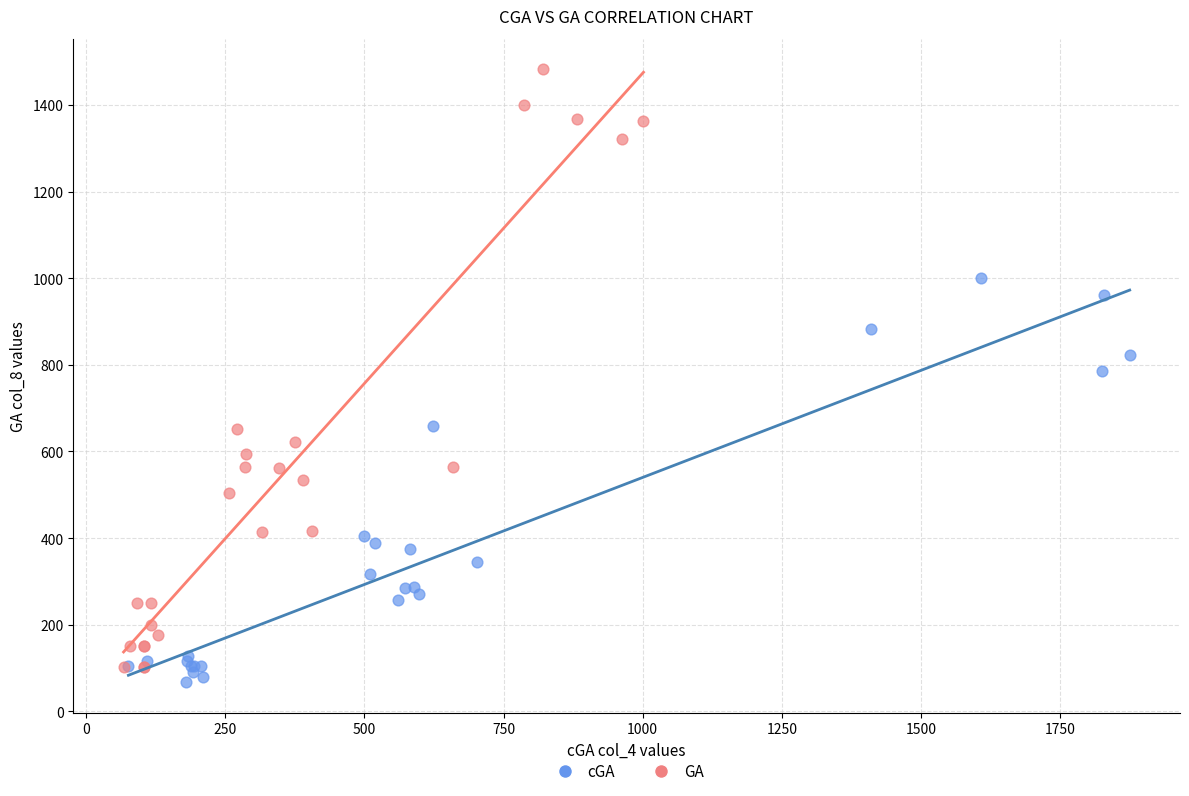

Which series reaches the maximum Y coordinate?

GA